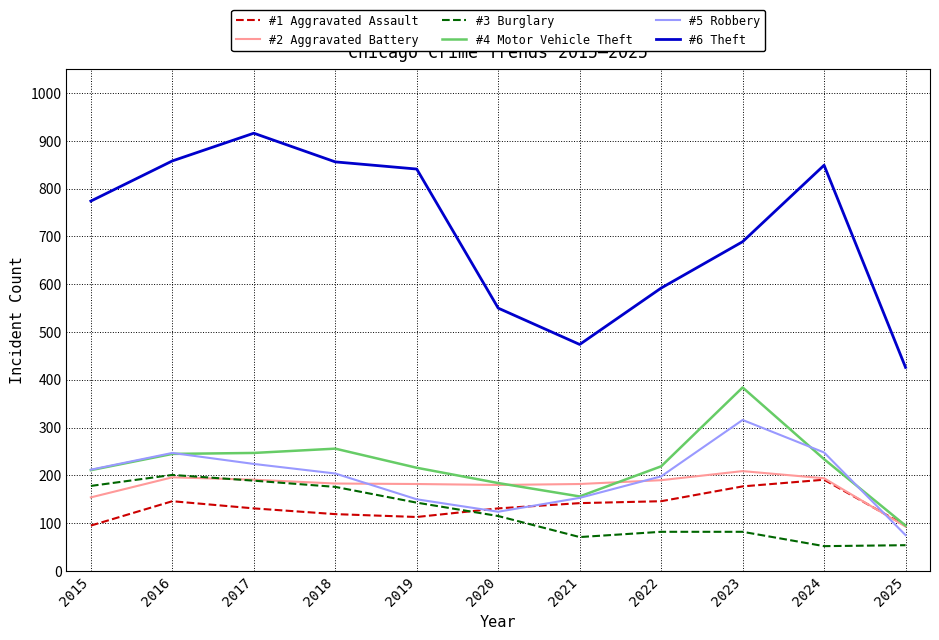

What is the approximate value of #5 Robbery at 2025, to the nearest 50?

100